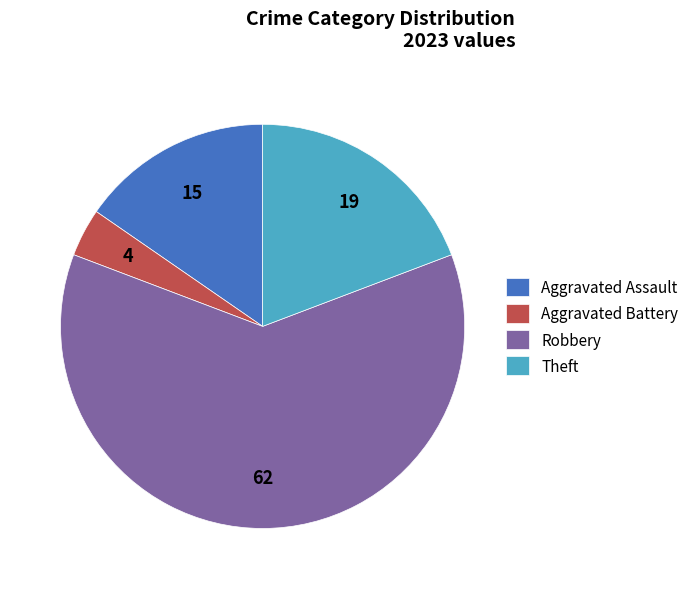

What is the largest slice in the pie chart?

Robbery